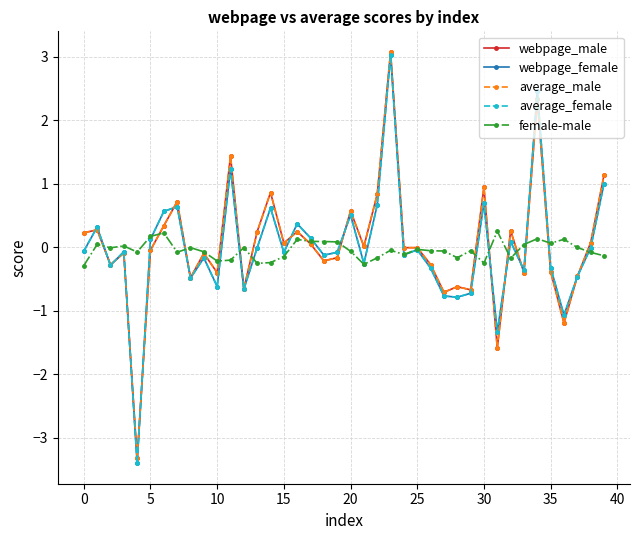

What is the value of the average_female point at the 7th from the left?

0.6